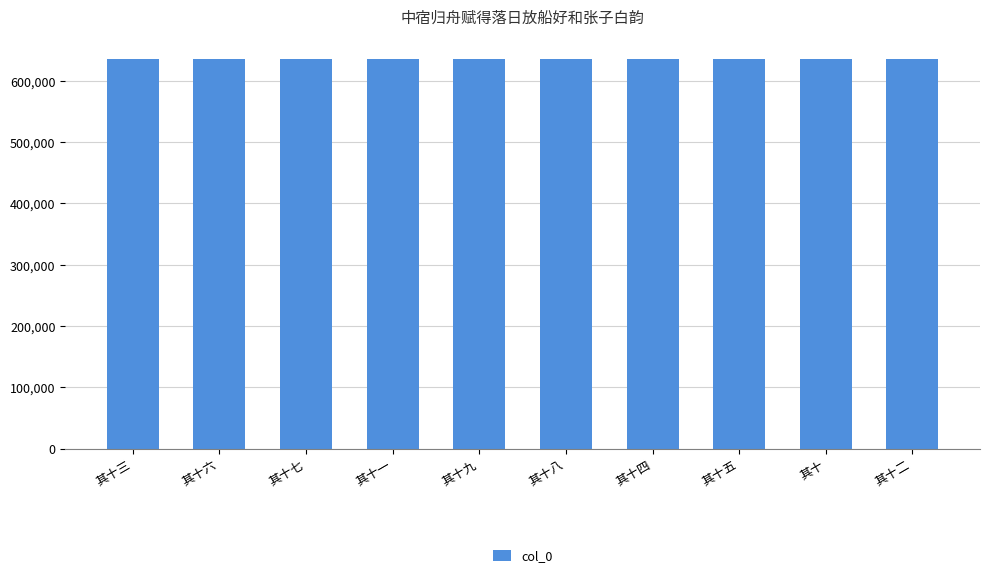

Read the value at 其十七.

635932